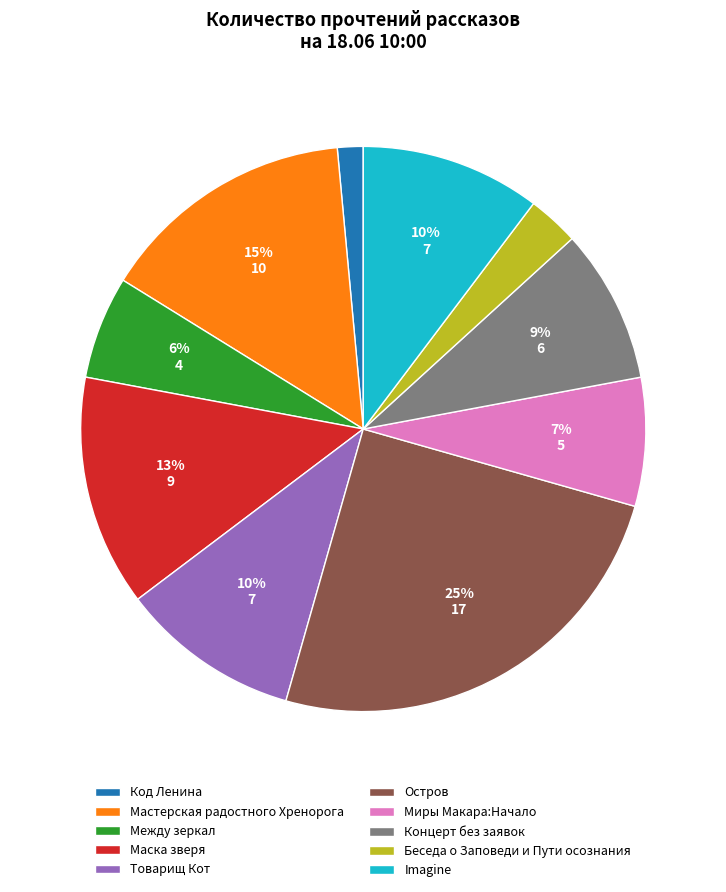

What percentage is the Imagine slice, to the nearest percent?

10%